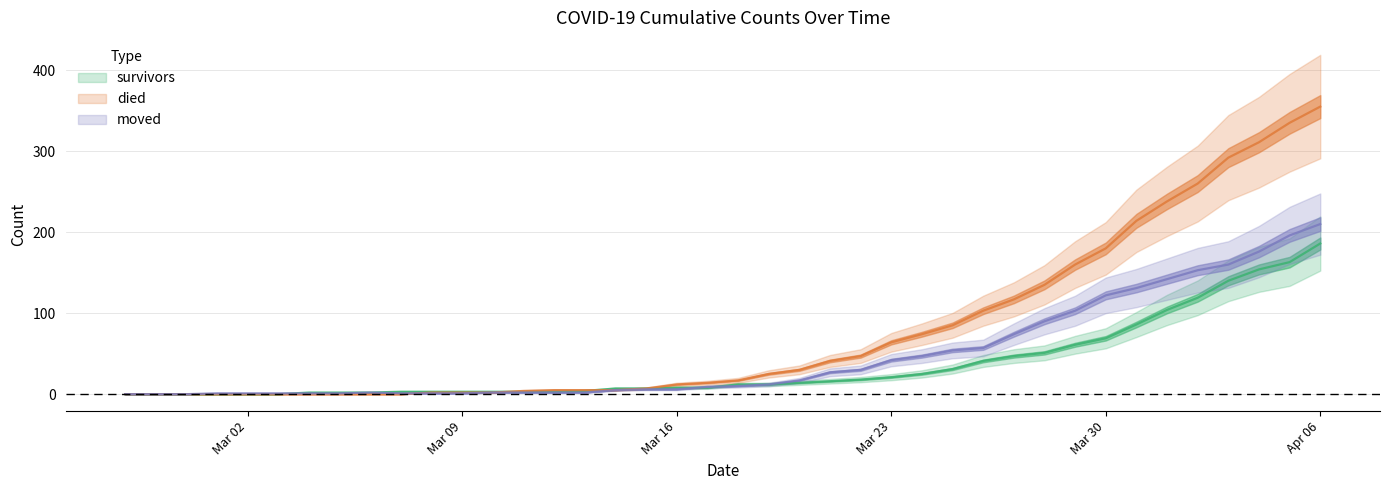

What is the label of the 15th point from the right?

Mar 23